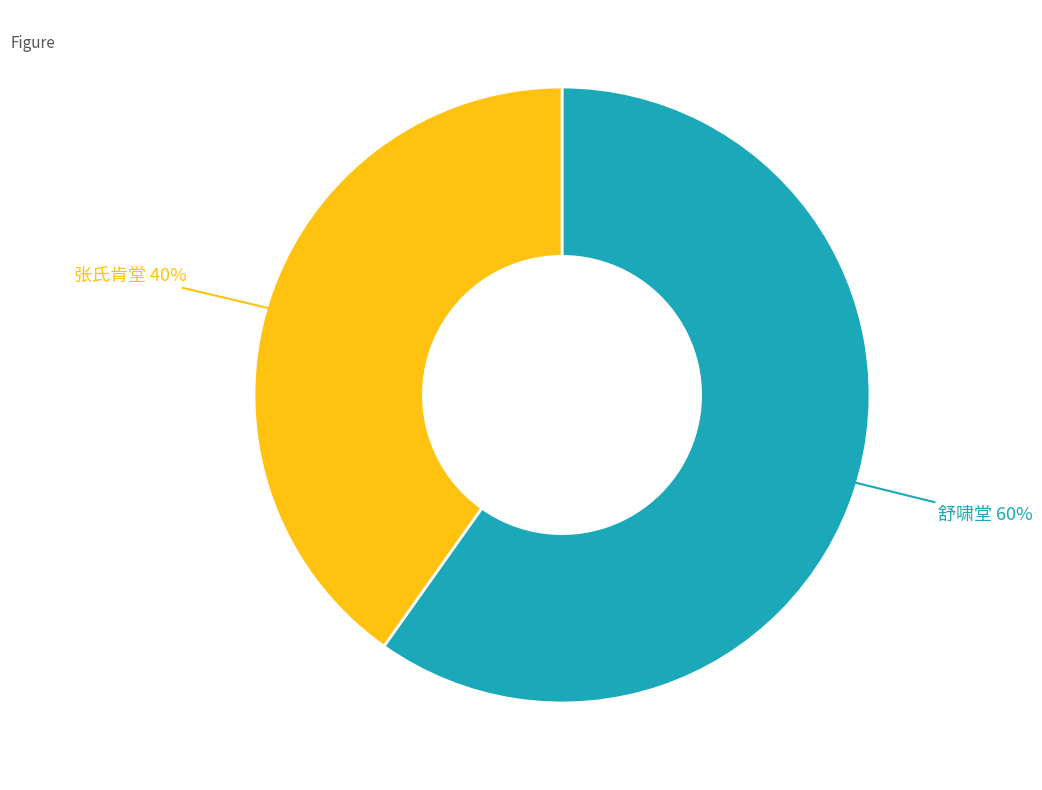

Is there any slice that represents more than half of the pie?

Yes